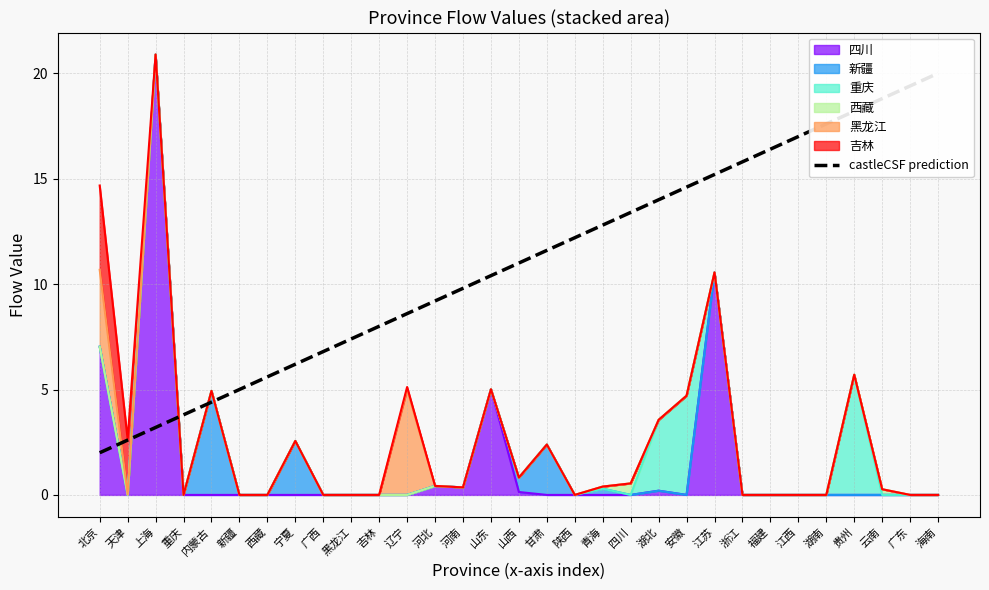

Count the number of categories in the chart.

31